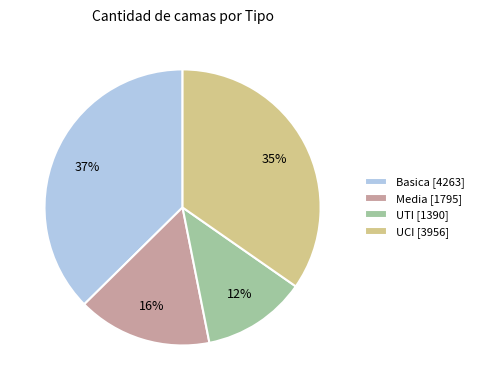

Is the sum of UCI and Basica greater than half?

Yes